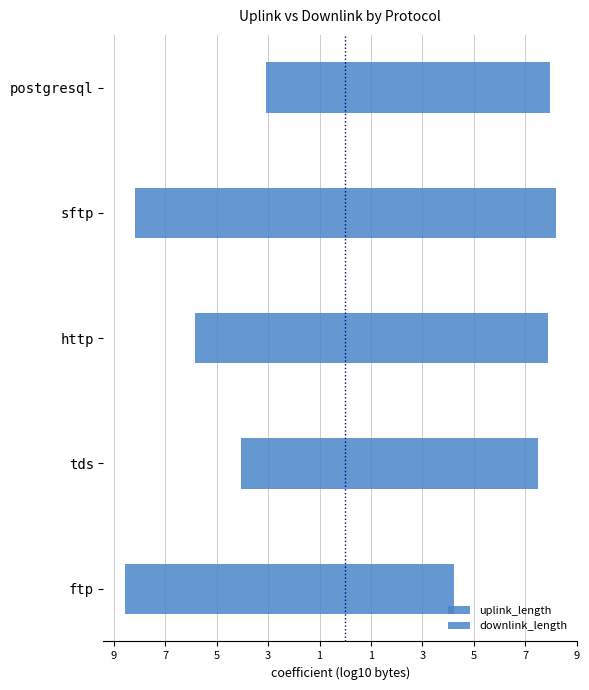

What is the value of the downlink_length bar at the 2nd from the left?

7.5